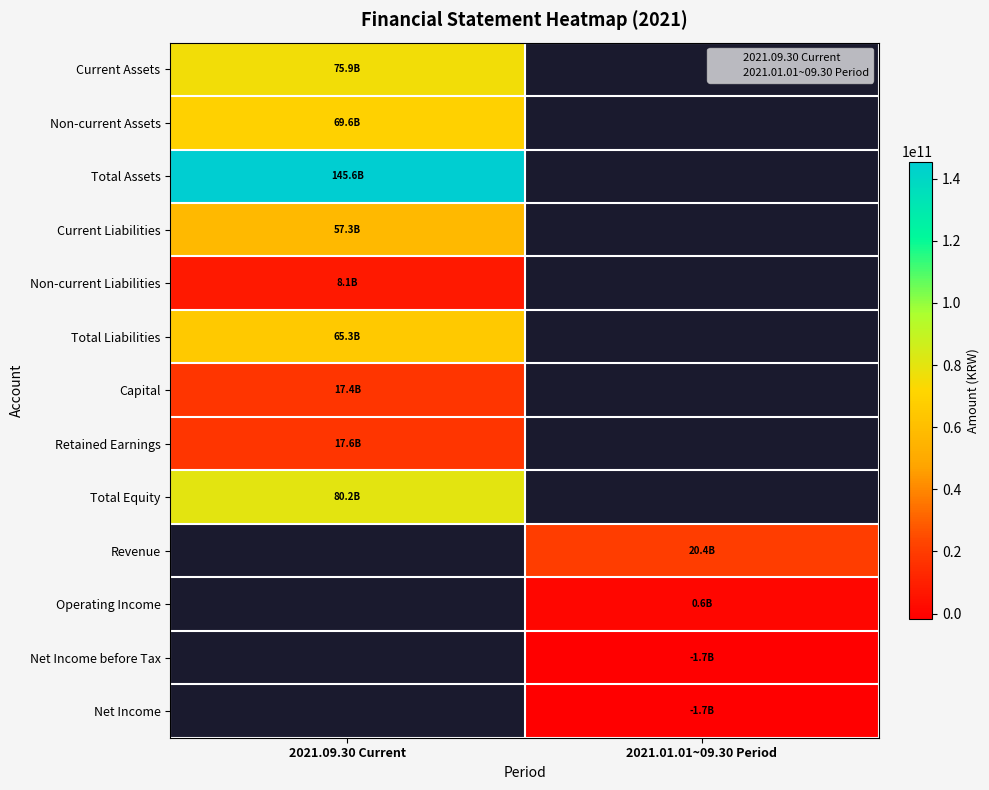

Where is Capital nearest to the value 17405570000?

2021.09.30 Current